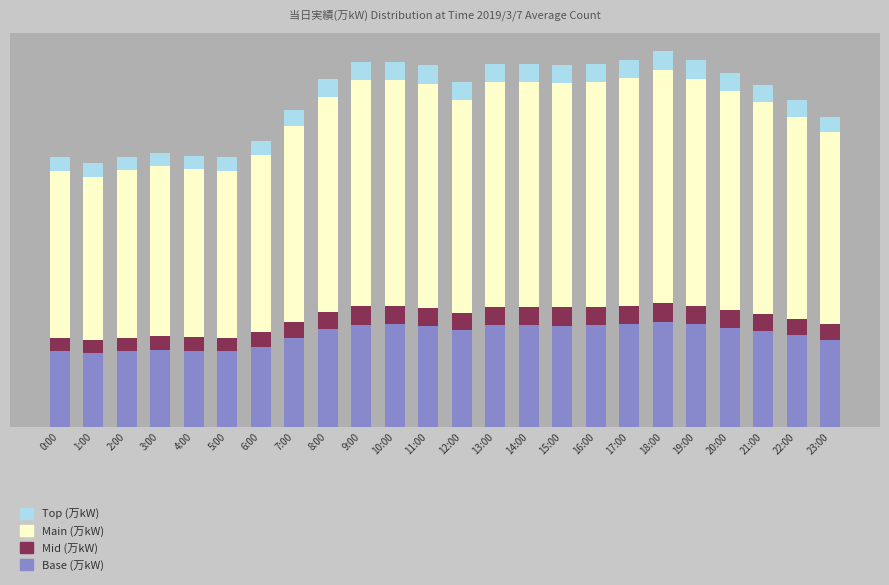

Does the chart contain any negative values?

No